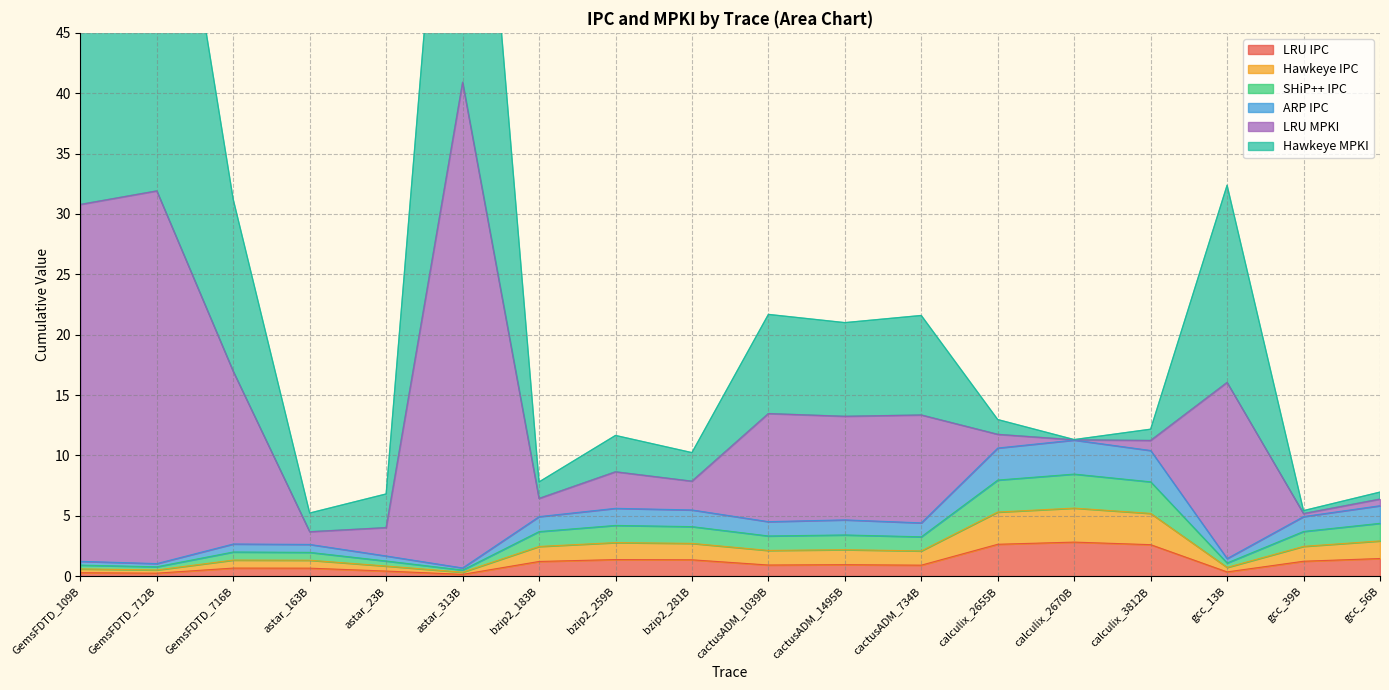

True or false: Hawkeye IPC has more than 0 points higher than both neighbors.

True